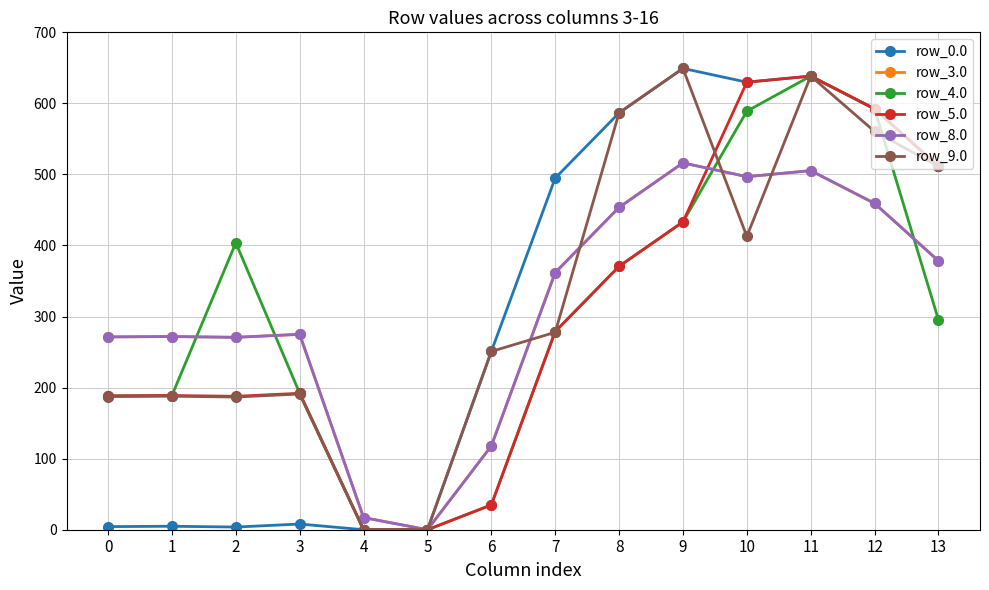

What is the difference between the row_5.0 values at 12 and 2?

404.5